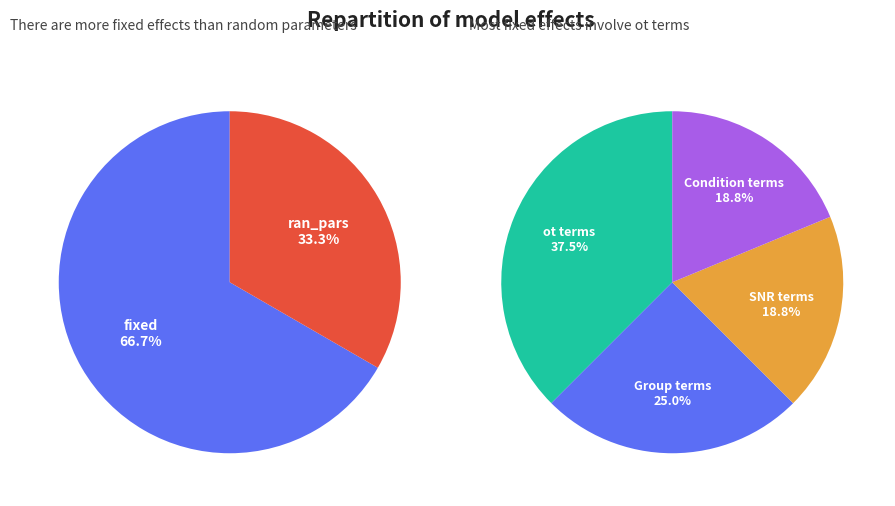

Approximately how many times larger is the value at ran_pars compared to fixed?

0.5